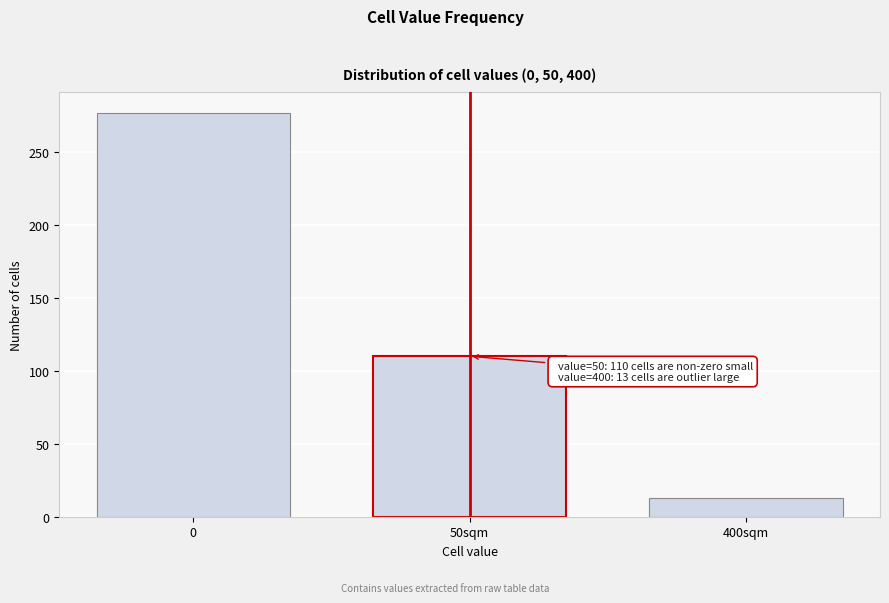

Reading left to right, extract all data points from this chart.

0=277	50sqm=110	400sqm=13